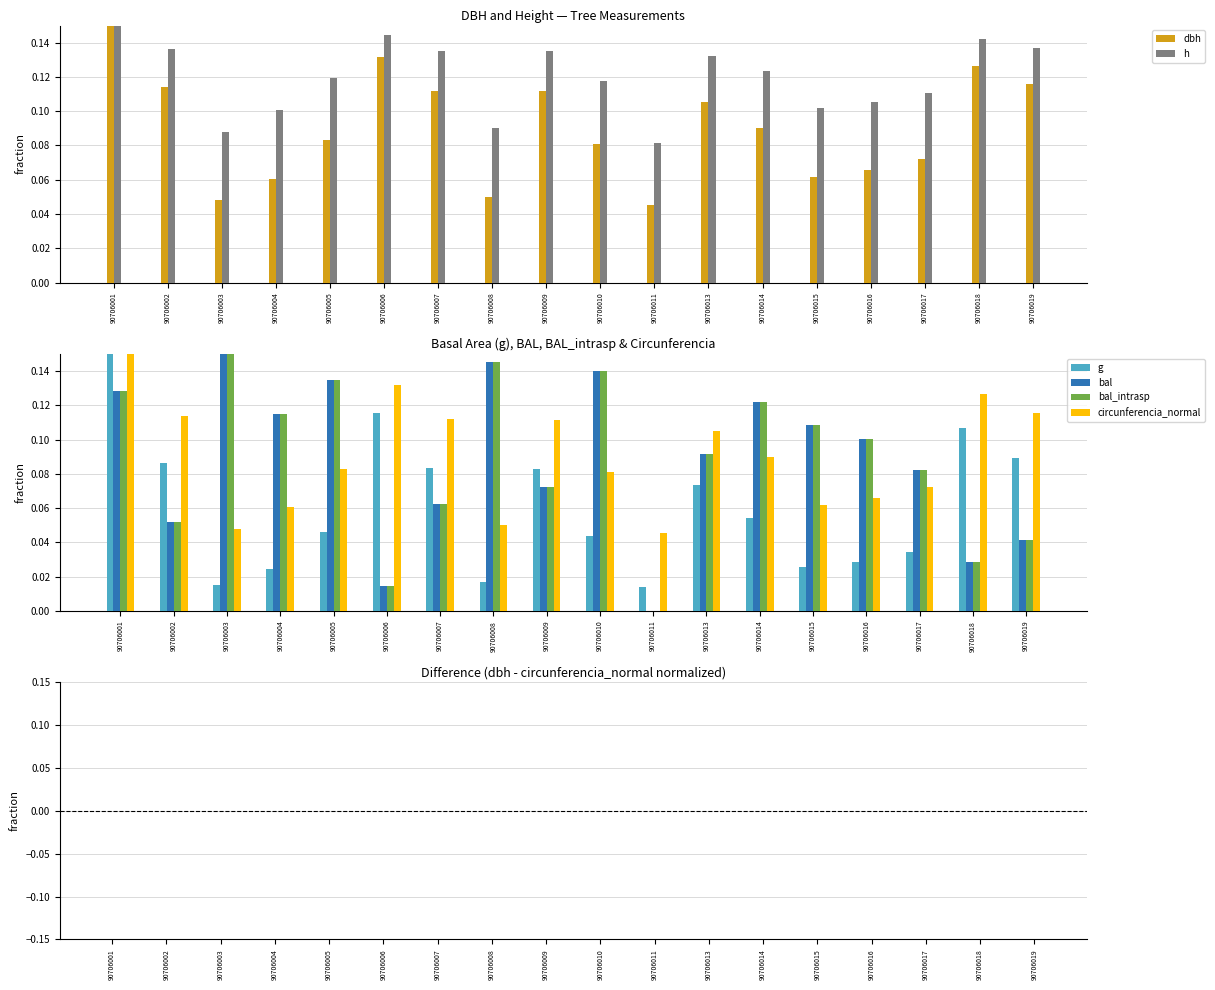

Are the bars horizontal?

No